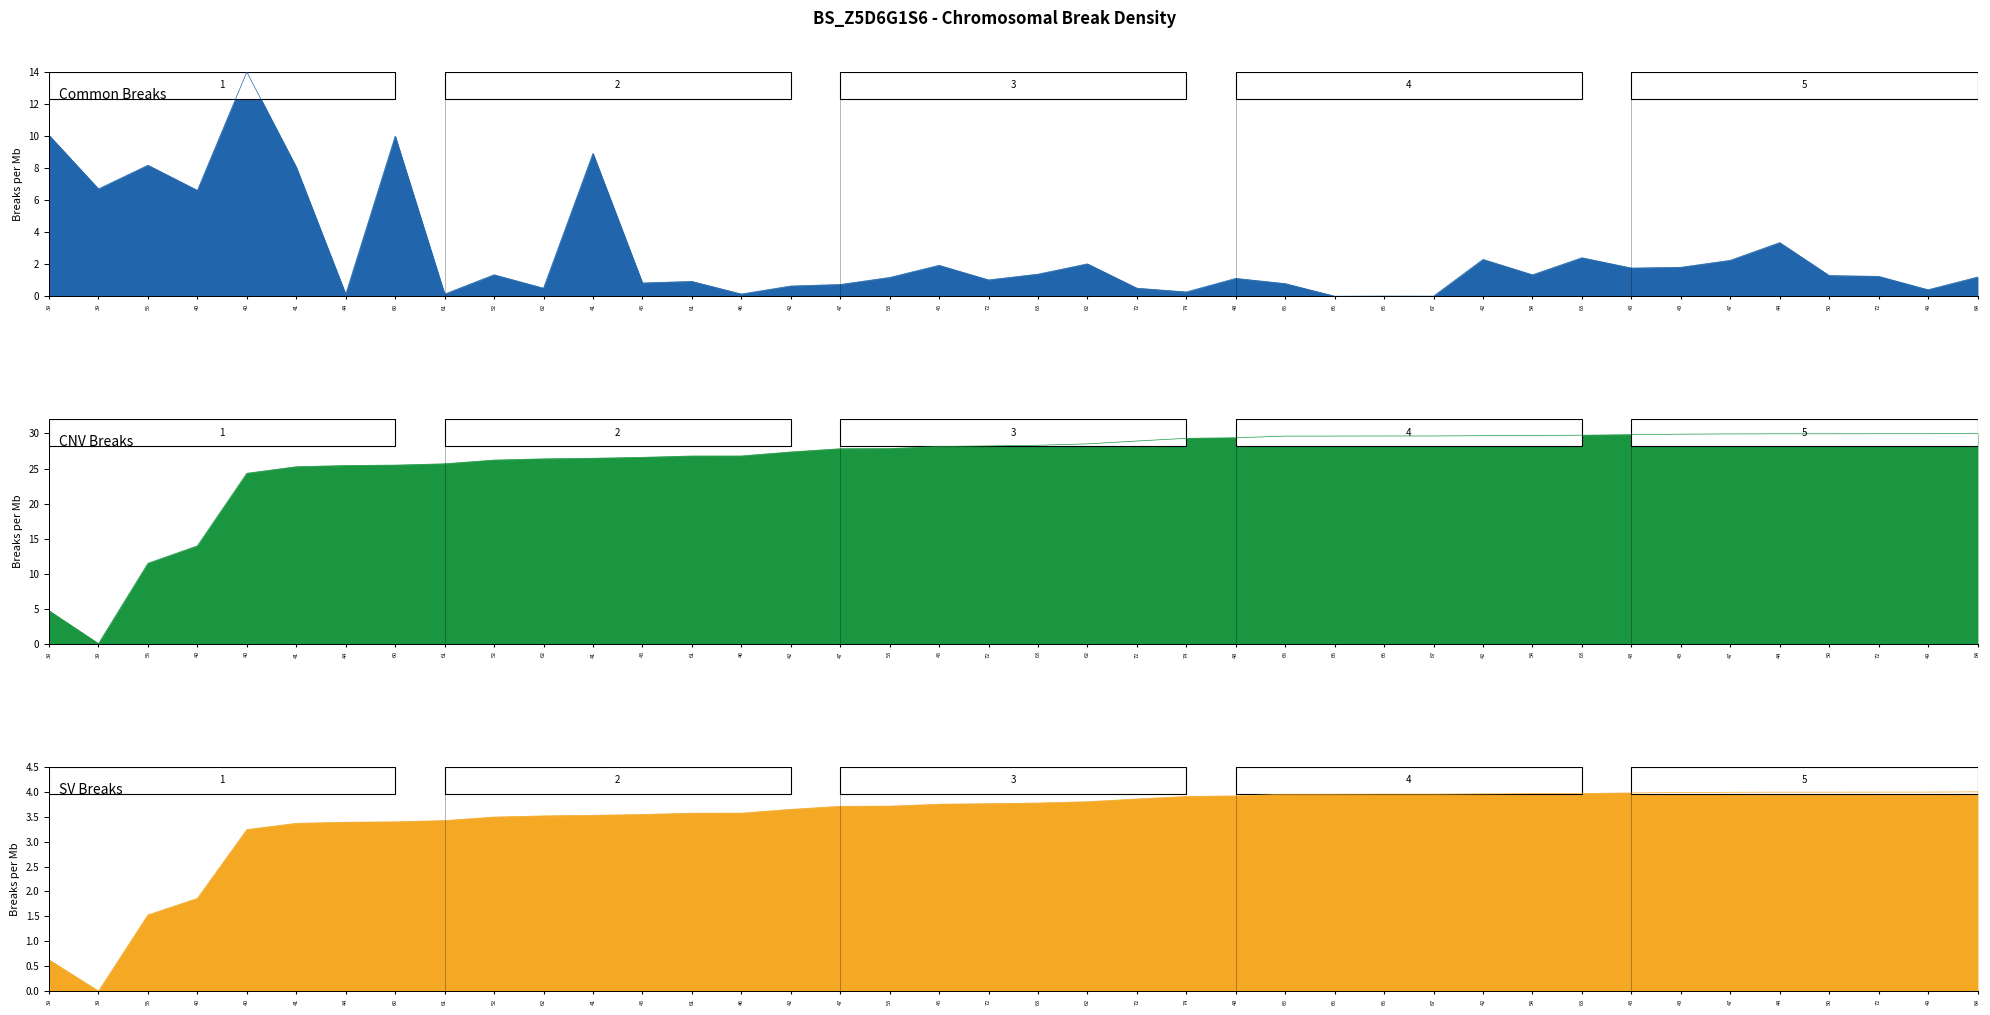

Where is the first local minimum for length?

39